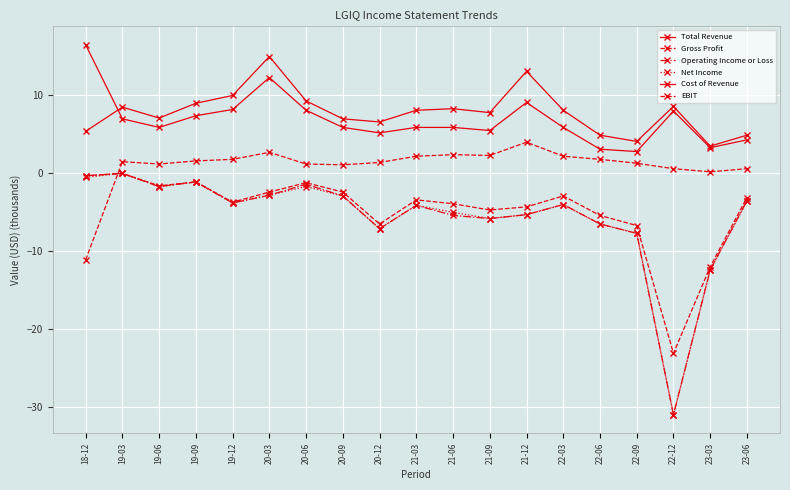

How many lines are shown in the chart?

6